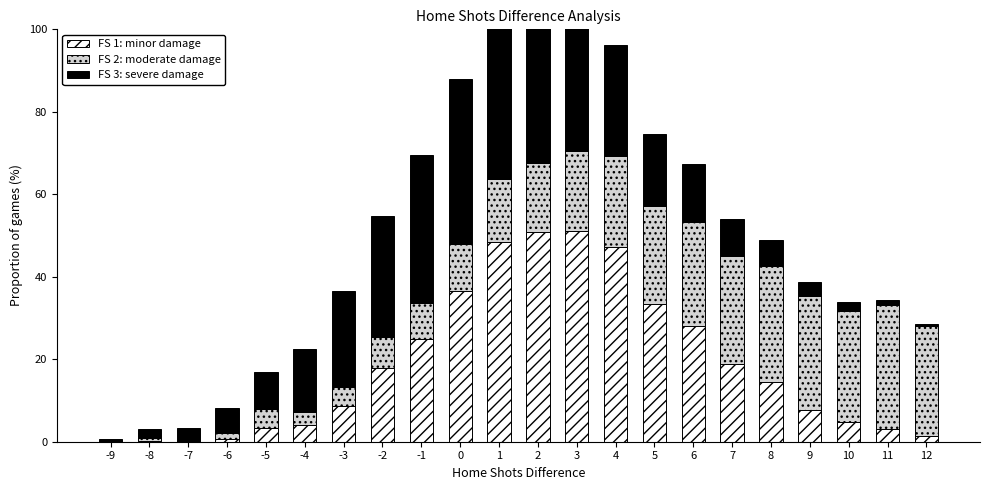

What is the sum of the FS 1: minor damage values at -9 and -2?

17.8